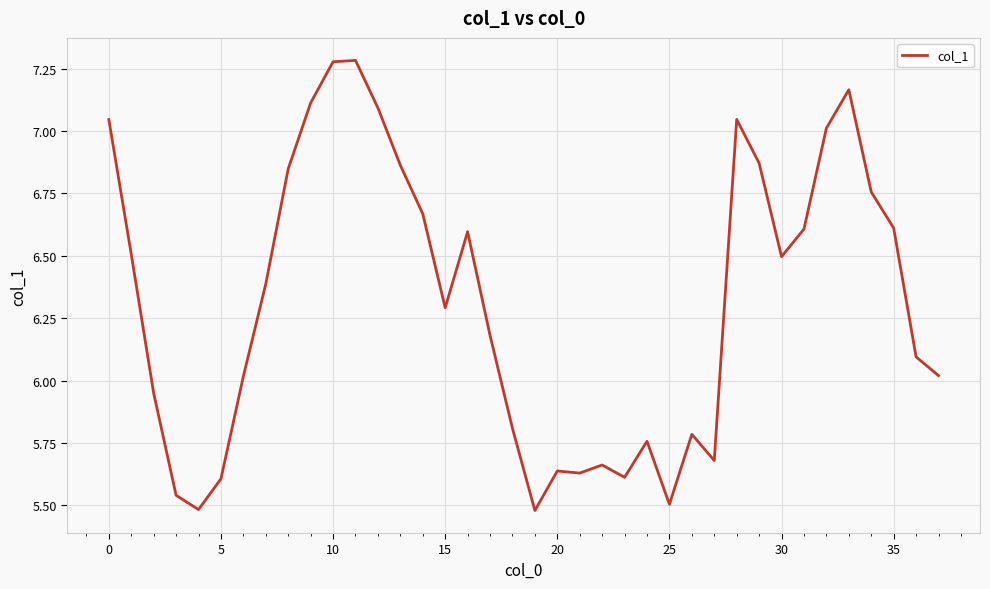

What is the difference between the maximum and minimum values?

1.8